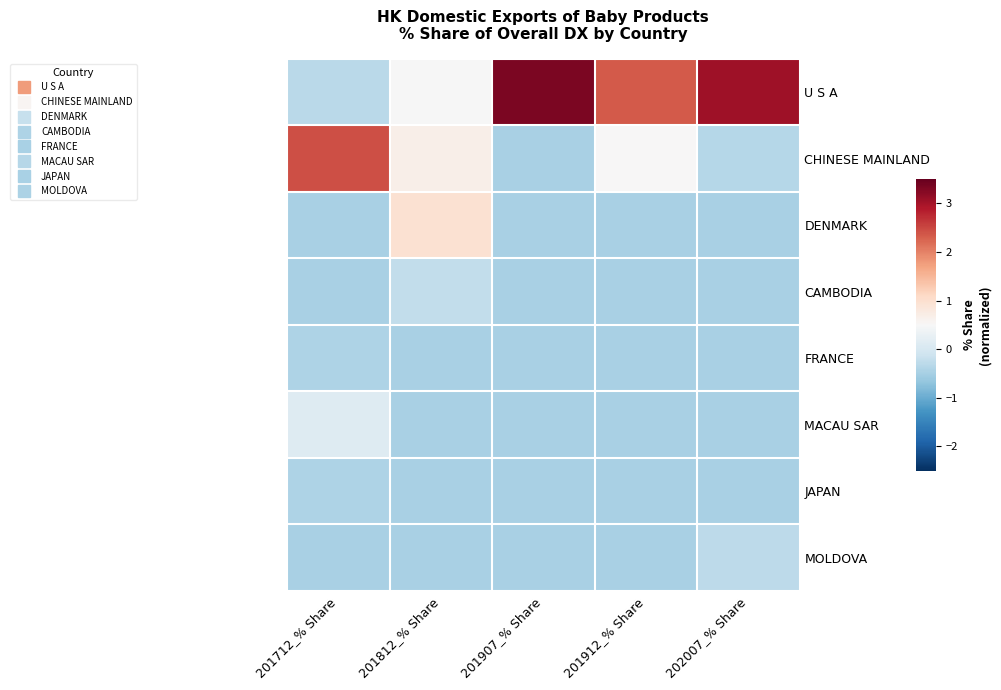

At 201712_% Share, list the series in order from largest to smallest.

CHINESE MAINLAND, MACAU SAR, U S A, FRANCE, JAPAN, DENMARK, CAMBODIA, MOLDOVA